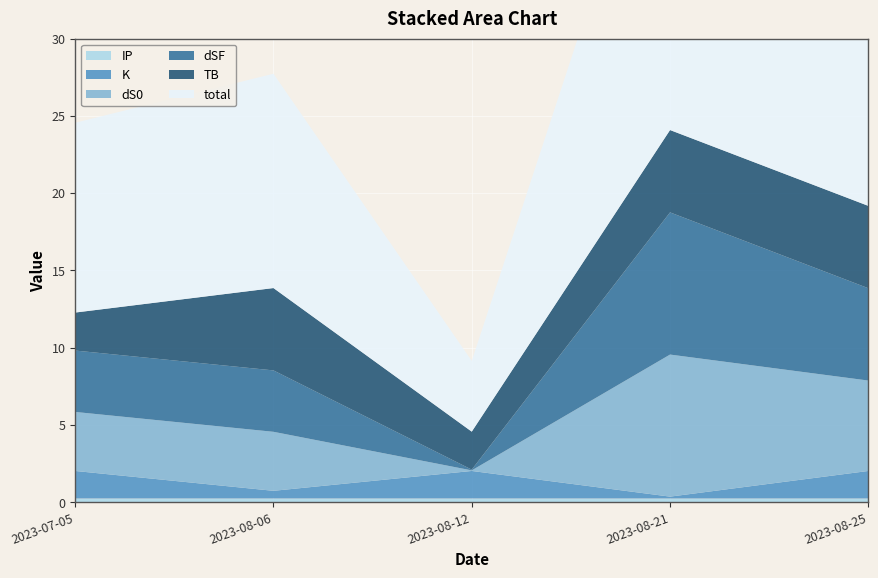

Reading left to right, list all the values displayed in this chart.

TB: 2.5	5.3	2.5	5.3	5.3
dS0: 3.8	3.8	0.0	9.2	5.8
dSF: 4.0	4.0	0.1	9.2	6.0
K: 1.8	0.5	1.8	0.1	1.8
IP: 0.2	0.2	0.2	0.2	0.2
total: 12.3	13.9	4.6	24.1	19.2